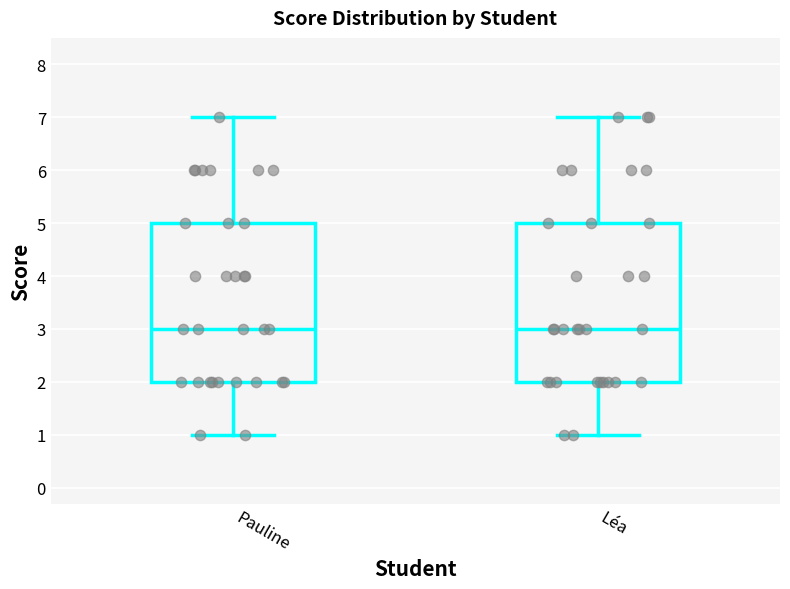

Reading left to right, transcribe this box plot: for each box, give where its median line is, the range the box spans, and where its two whiskers end, as read against the y-axis. The values are not printed on the chart, so give them approximately, as read against the axis.

Pauline: median 3, box 2 to 5, whiskers 1 to 7
Léa: median 3, box 2 to 5, whiskers 1 to 7